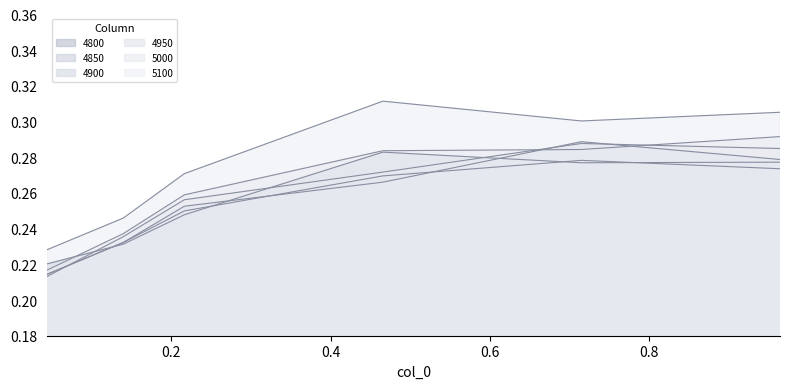

Reading left to right, extract all data points from this chart.

4800: 0.2	0.2	0.2	0.3	0.3	0.3
4850: 0.2	0.2	0.2	0.3	0.3	0.3
4900: 0.2	0.2	0.3	0.3	0.3	0.3
4950: 0.2	0.2	0.3	0.3	0.3	0.3
5000: 0.2	0.2	0.3	0.3	0.3	0.3
5100: 0.2	0.2	0.3	0.3	0.3	0.3